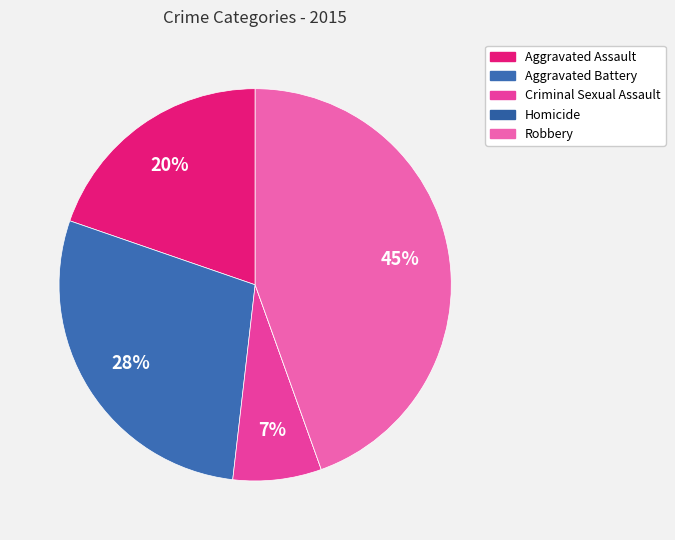

Count the number of slices in the pie.

5